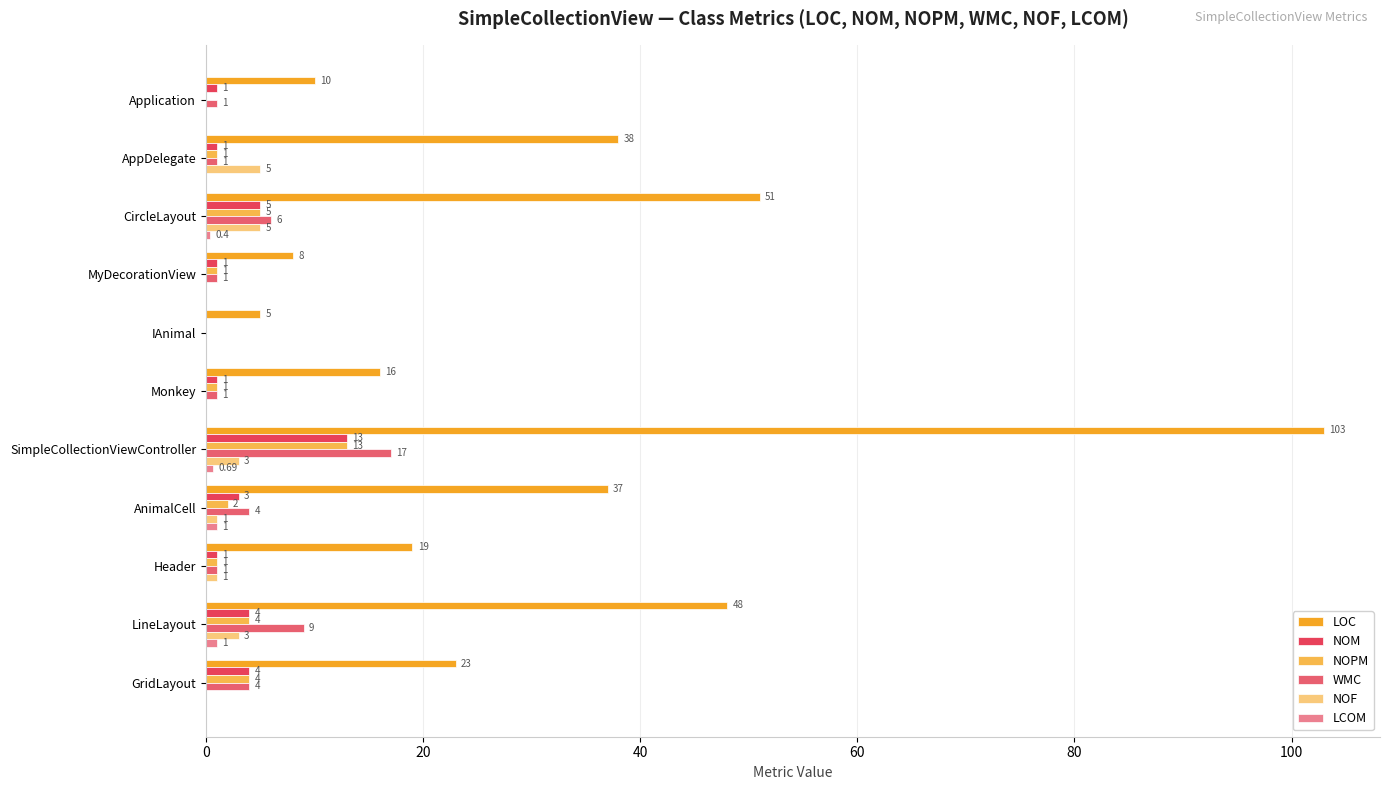

Which series has the largest total across all categories?

LOC